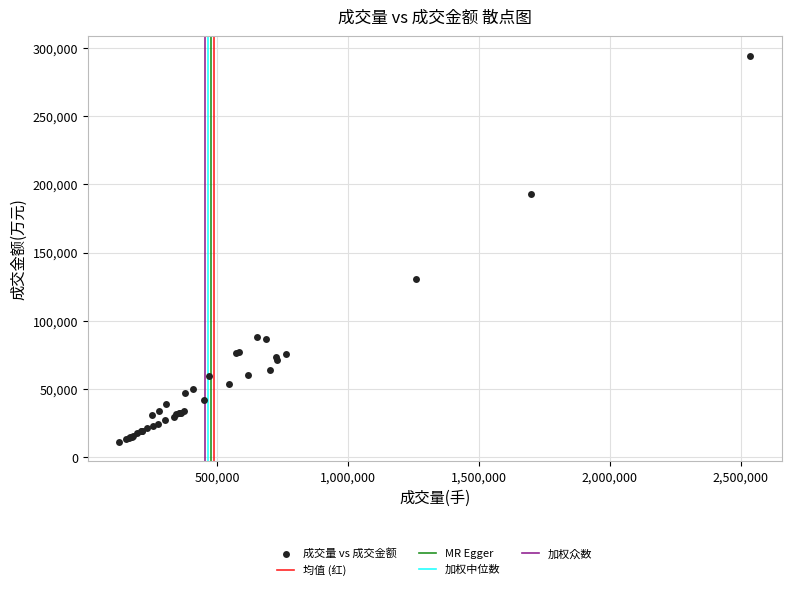

What Y value in the scatter plot is closest to 152702?

130835